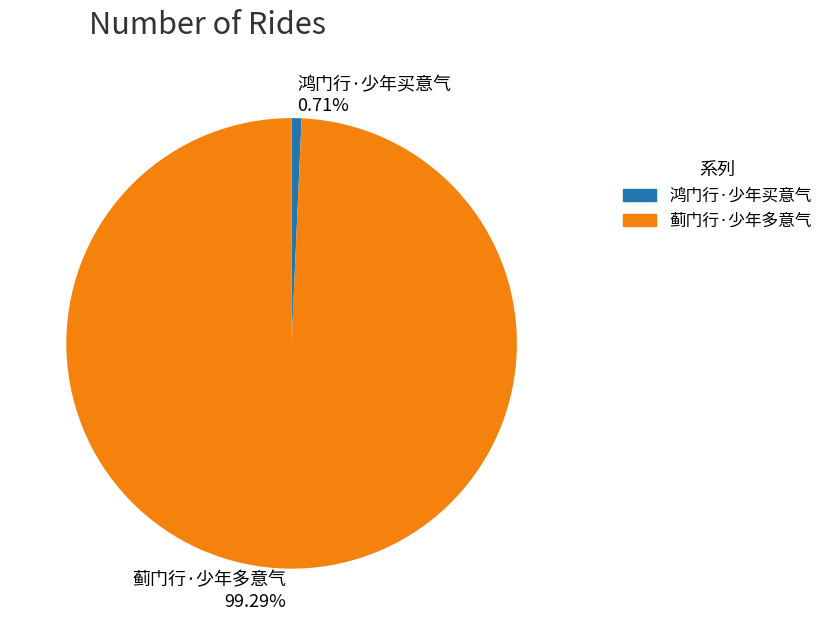

Which has a higher value, 鸿门行·少年买意气 or 蓟门行·少年多意气?

蓟门行·少年多意气